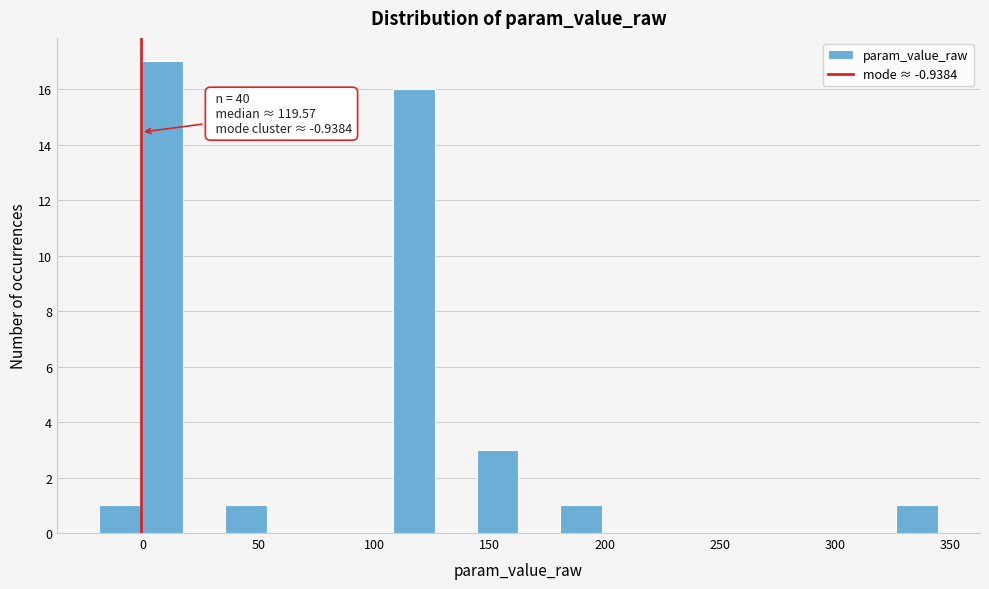

Read against the x-axis, roughly where is the centre of the tallest bar?

10